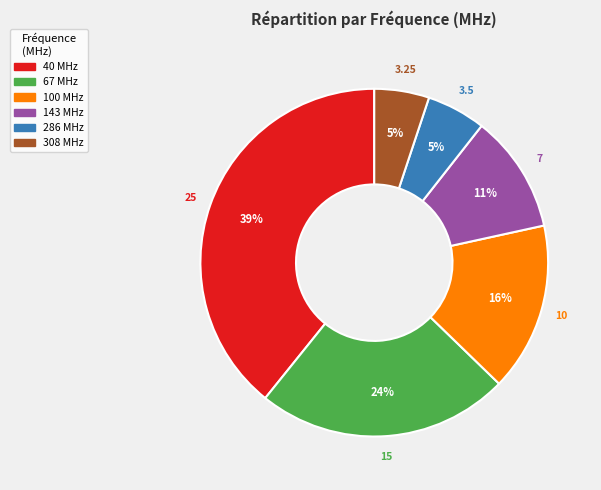

To the nearest percent, what portion does 100 represent?

16%